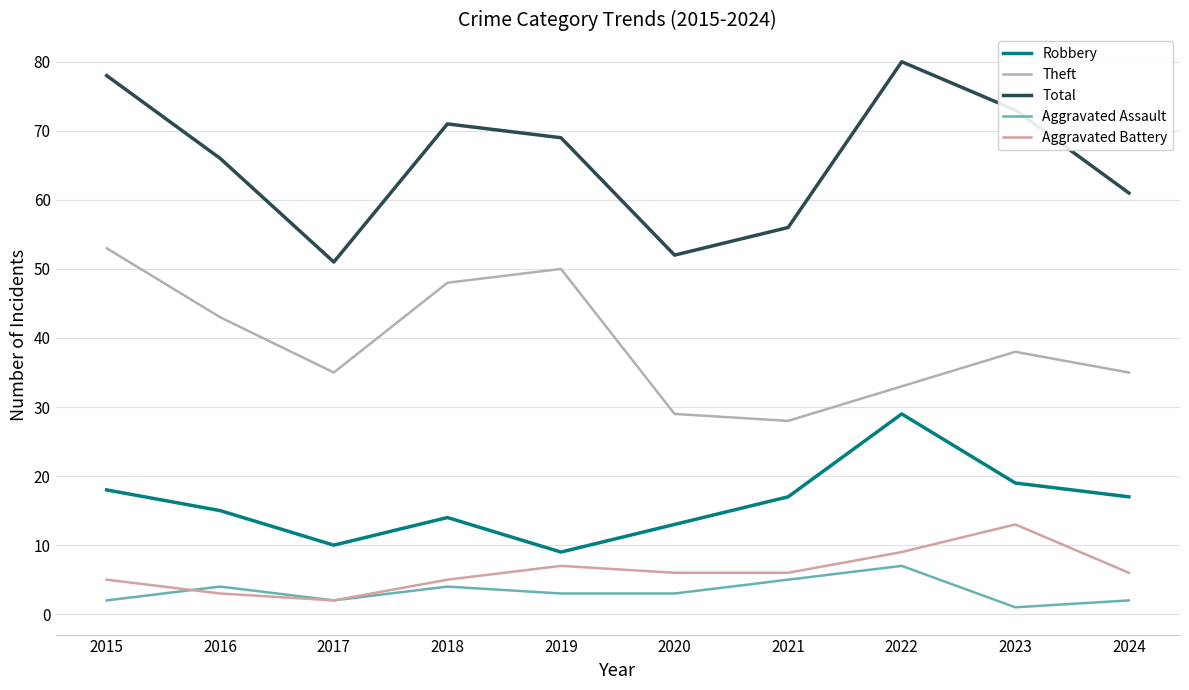

Rank the series at 2021 from highest to lowest value.

Total, Theft, Robbery, Aggravated Battery, Aggravated Assault